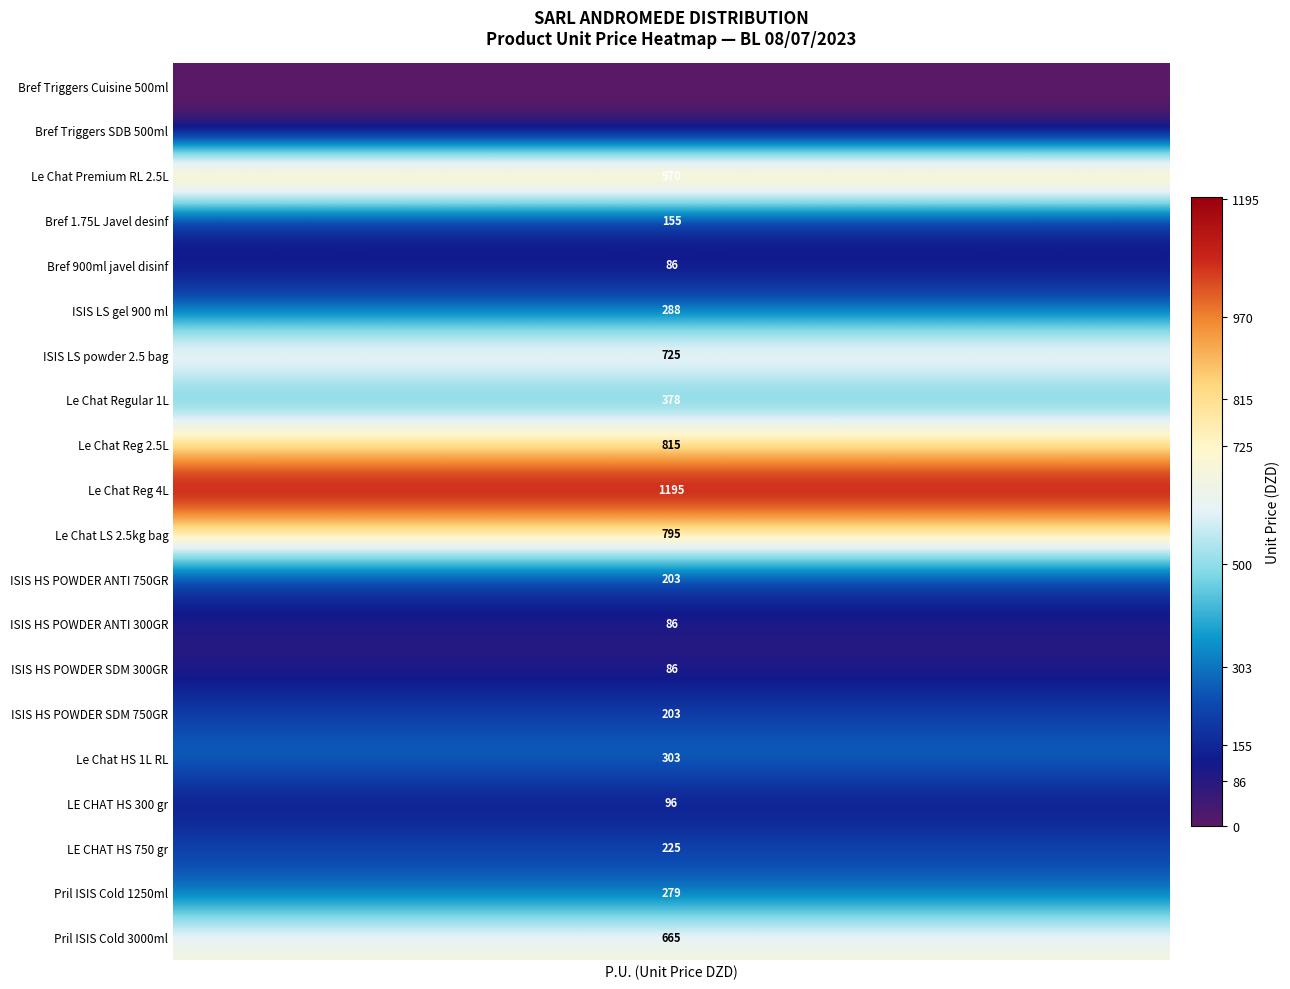

Is it true that Pril ISIS Cold 1250ml equals 8.1 at 0?

False